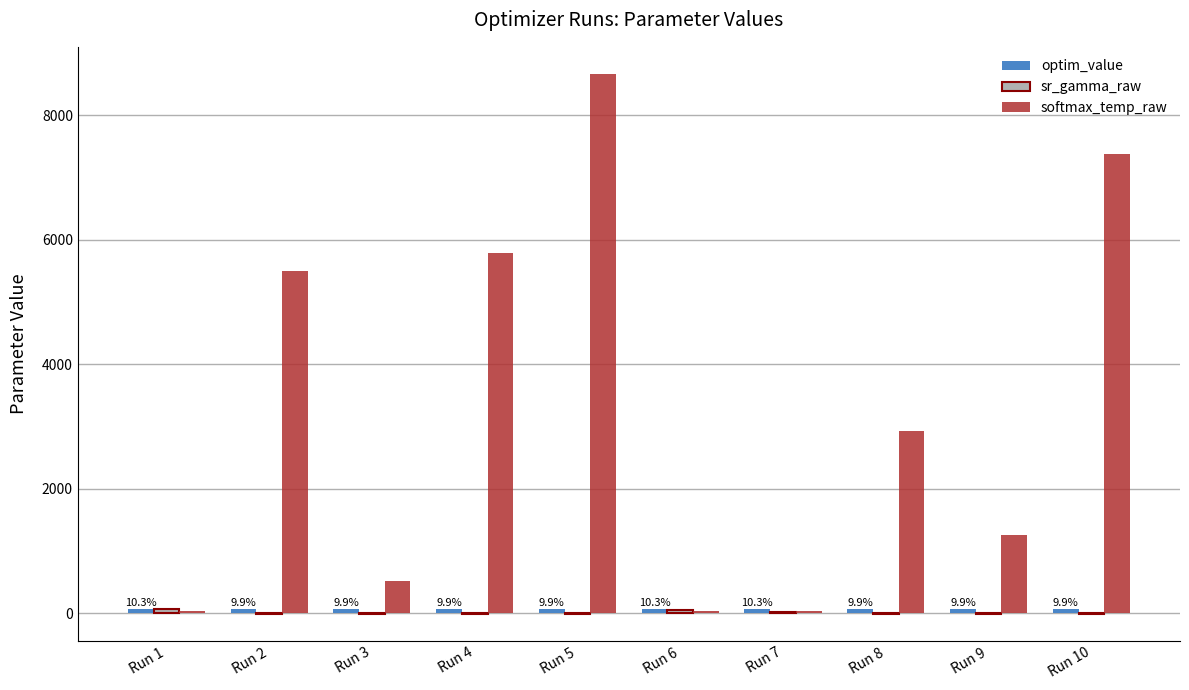

Which category has the highest value in the softmax_temp_raw series?

Run 5